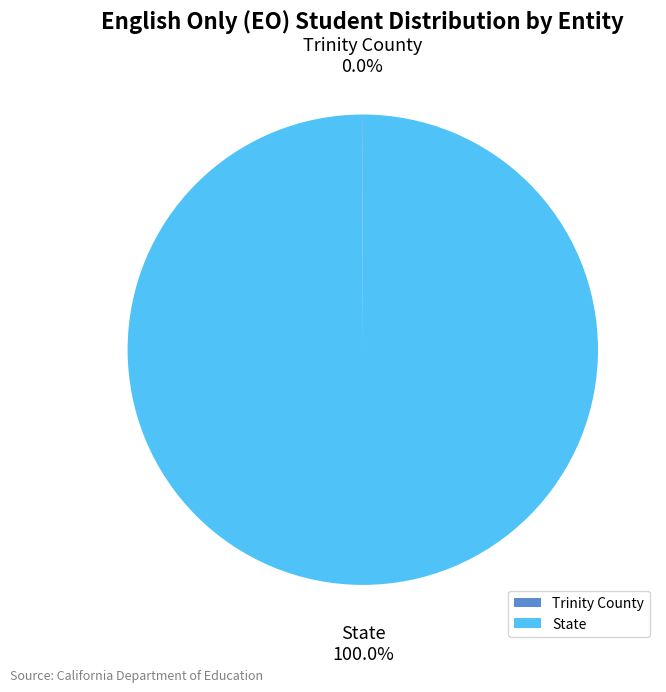

Does State account for over 50% of the chart?

Yes